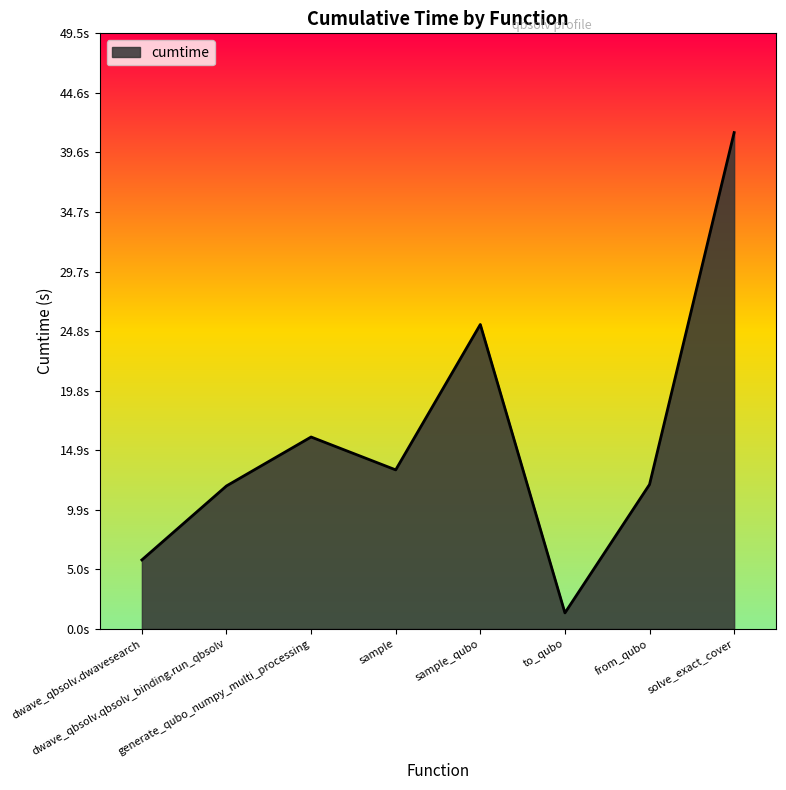

What is the ratio of the value at from_qubo to the value at dwave_qbsolv.qbsolv_binding.run_qbsolv?

1.0